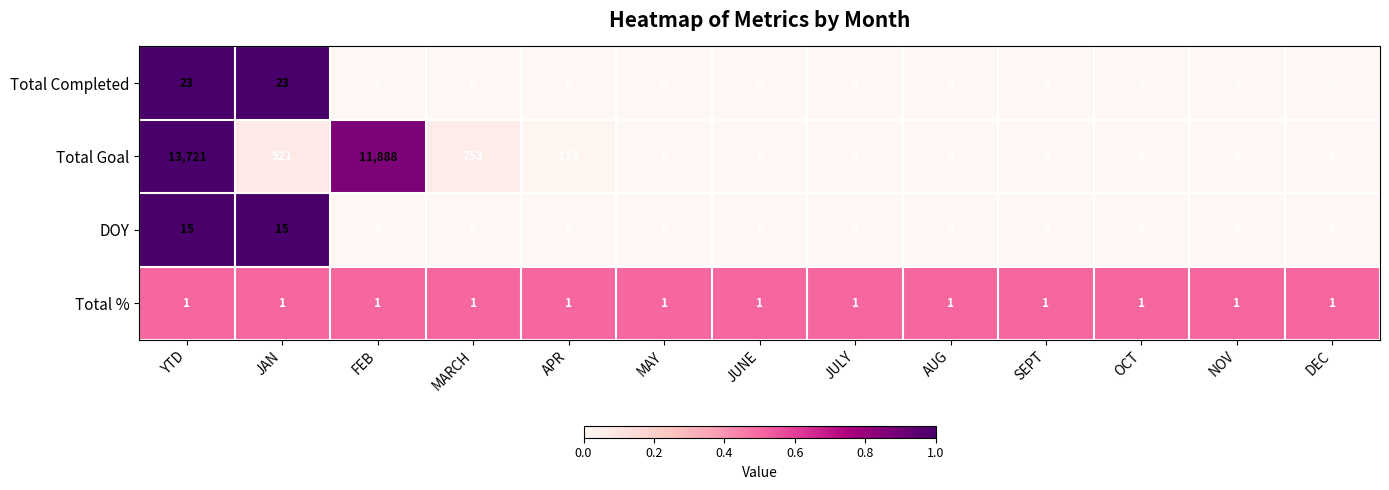

At how many categories does at least one series exceed 0?

13